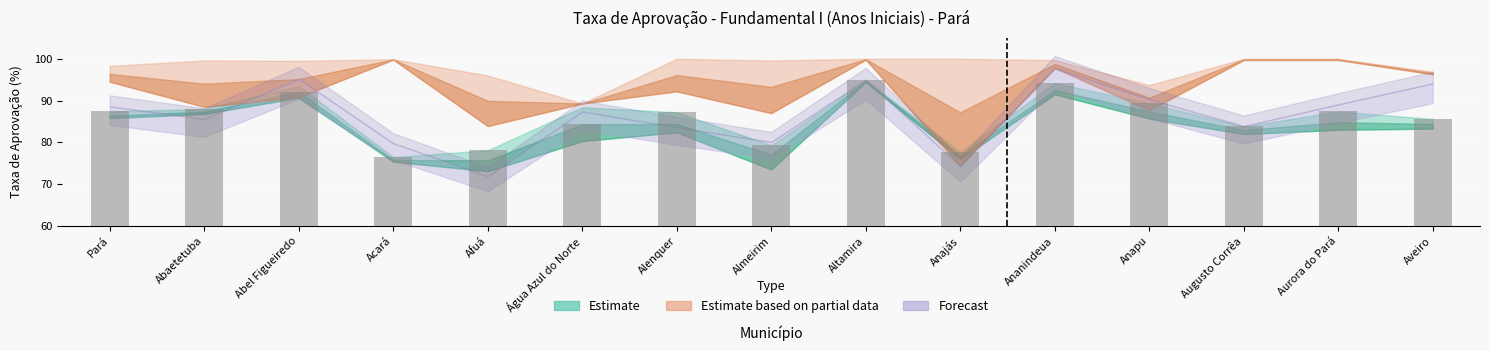

At how many categories does at least one series exceed 79?

15